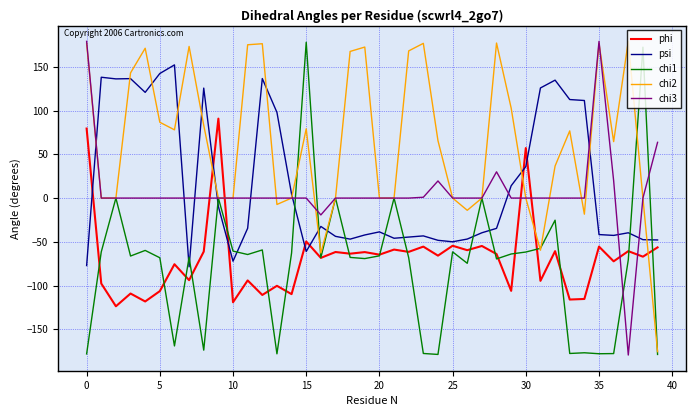

Which series has the largest total across all categories?

chi2